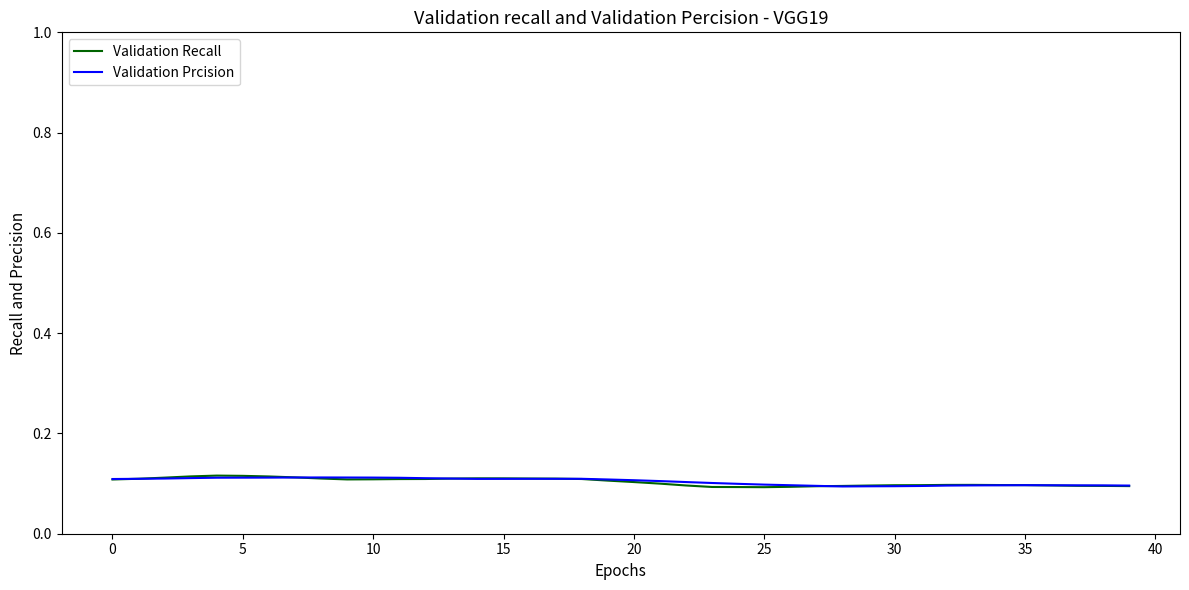

Which series has the widest spread of values?

Validation Recall